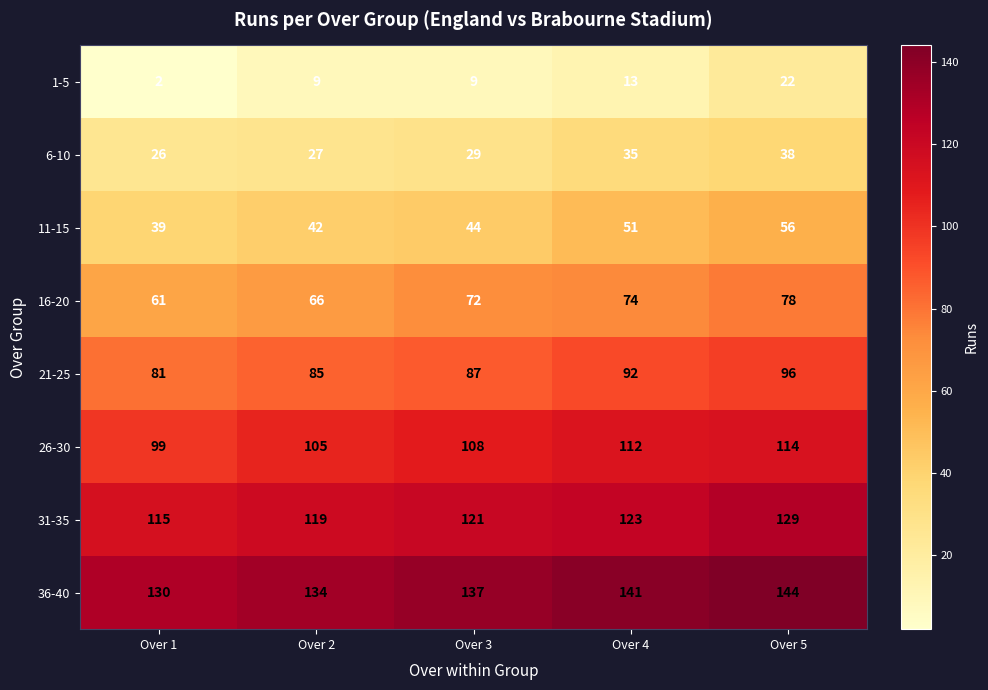

At which category does the chart reach its minimum across all series?

Over 1